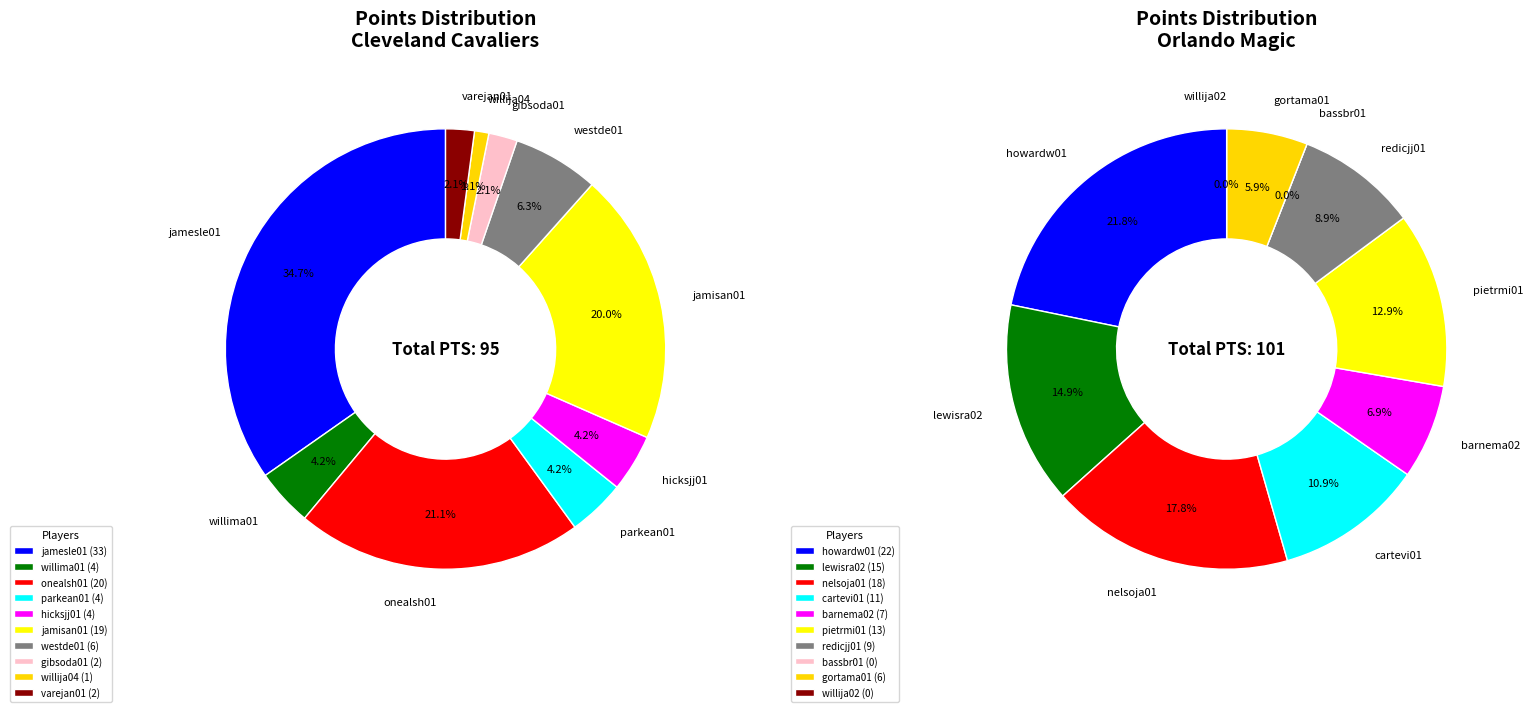

To the nearest percent, what is the combined percentage of 4 and 9?

6%